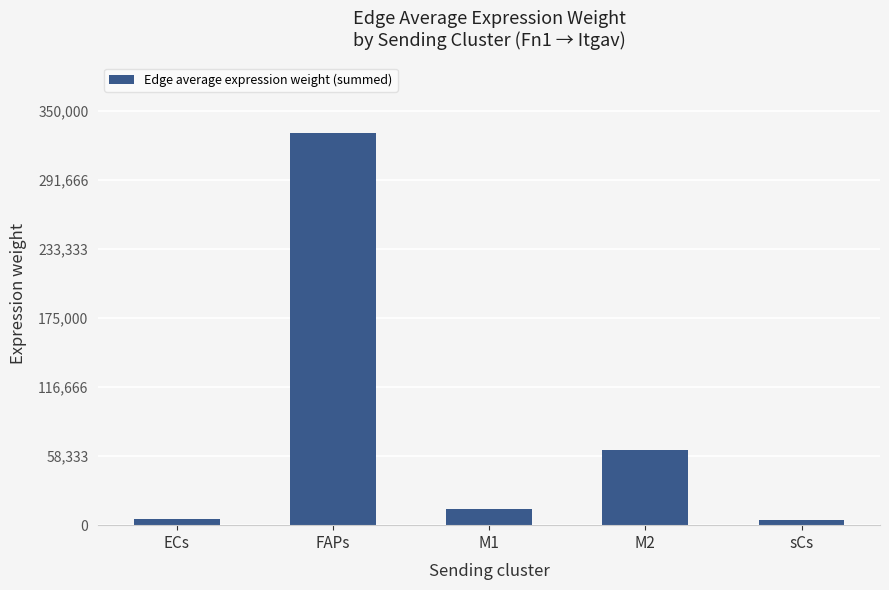

What is the value of the 5th bar from the left?

4648.6